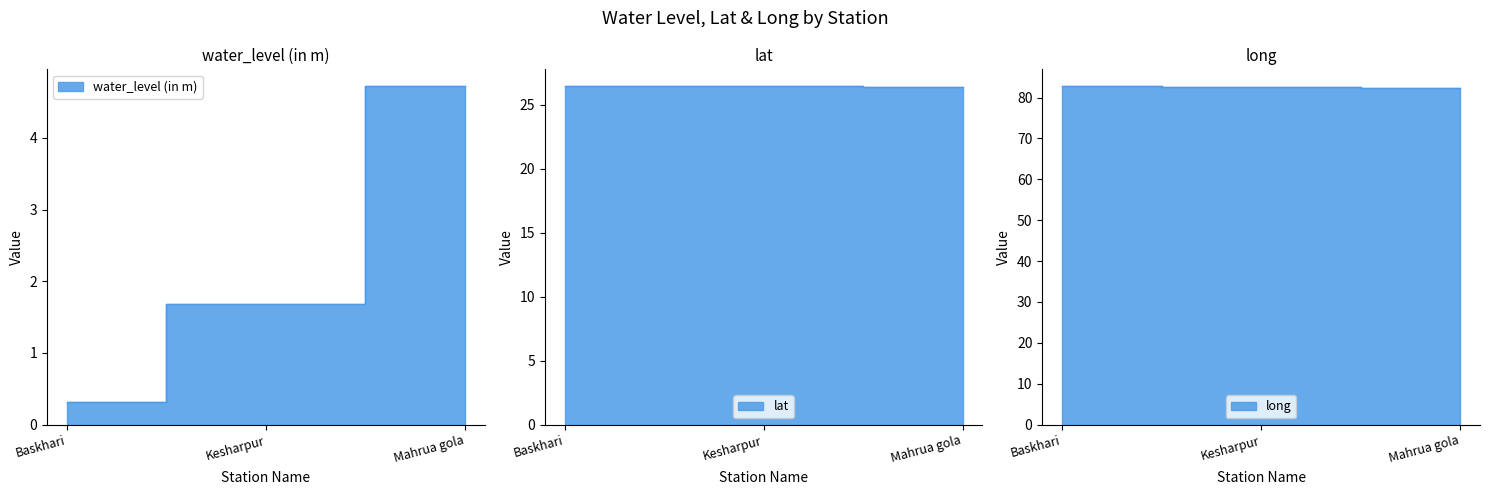

What are all the series names shown in the legend?

water_level (in m), lat, long